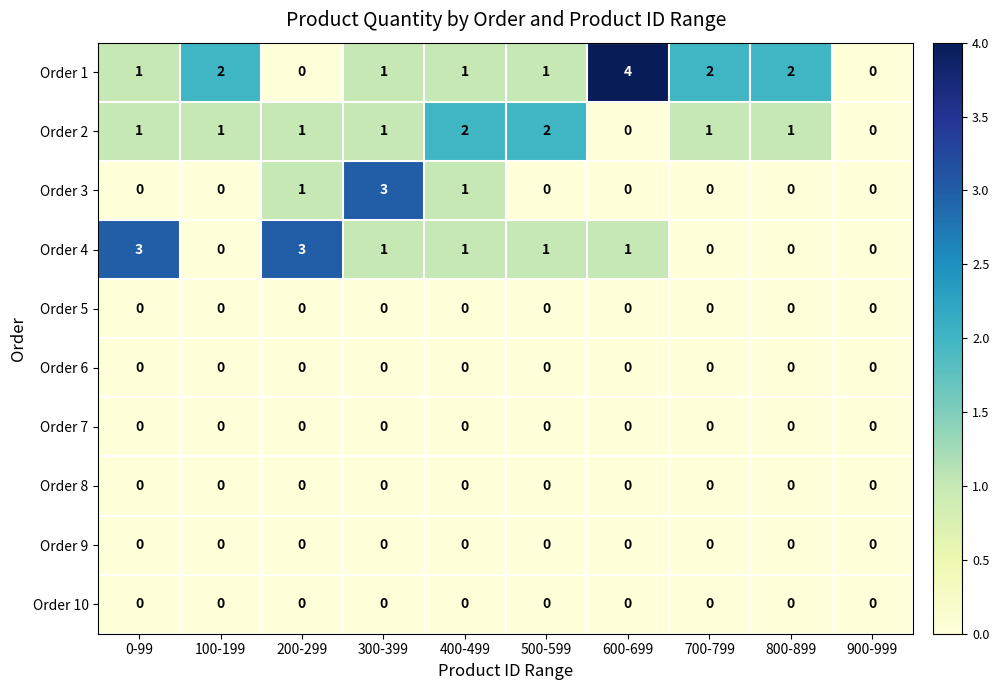

Between 0-99 and 700-799, which series saw the biggest shift?

Order 4